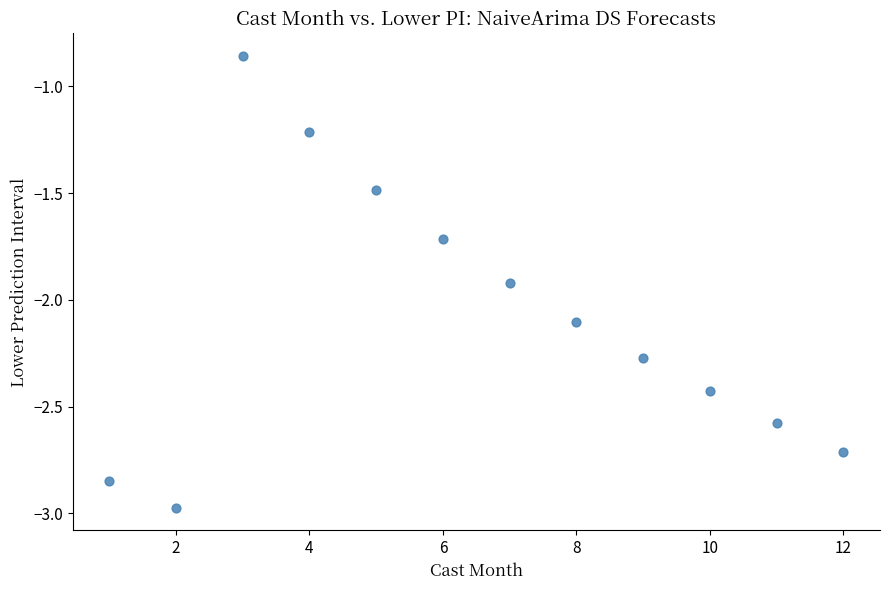

What is the average Y value?

-2.1